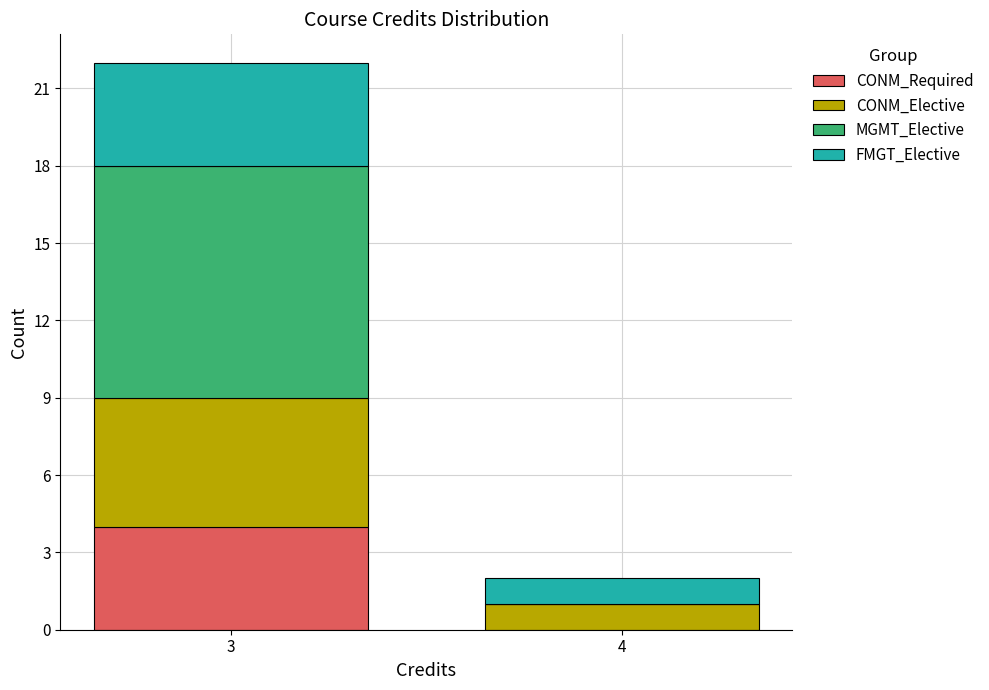

Reading left to right, what are the values for CONM_Required?

3=4	4=0